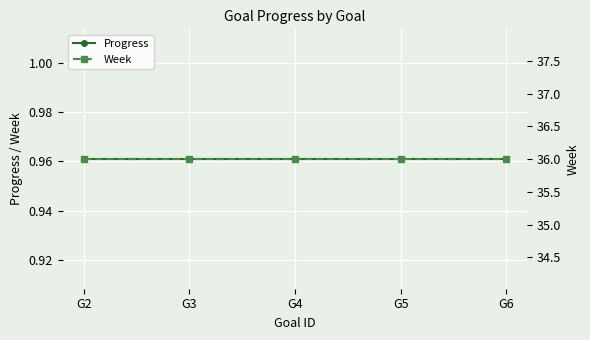

Reading left to right, what are all the values shown in this chart?

Progress: G2=1.0	G3=1.0	G4=1.0	G5=1.0	G6=1.0
Week: G2=36.0	G3=36.0	G4=36.0	G5=36.0	G6=36.0